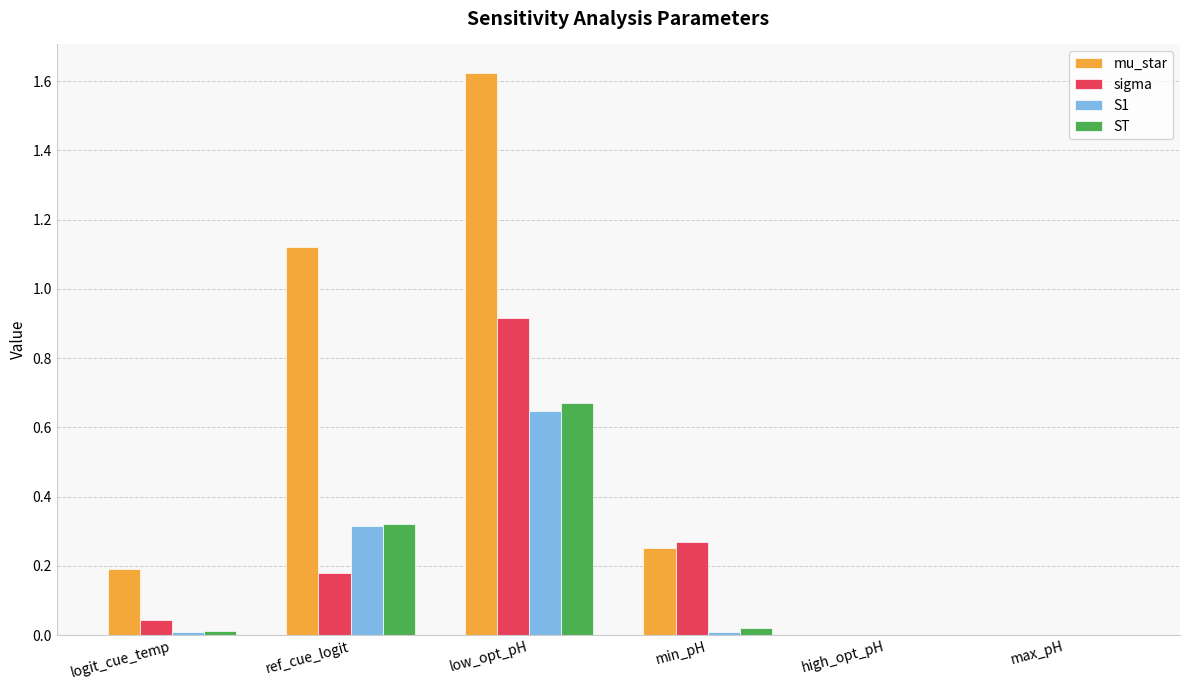

What is the sum of the ST values at ref_cue_logit and low_opt_pH?

1.0